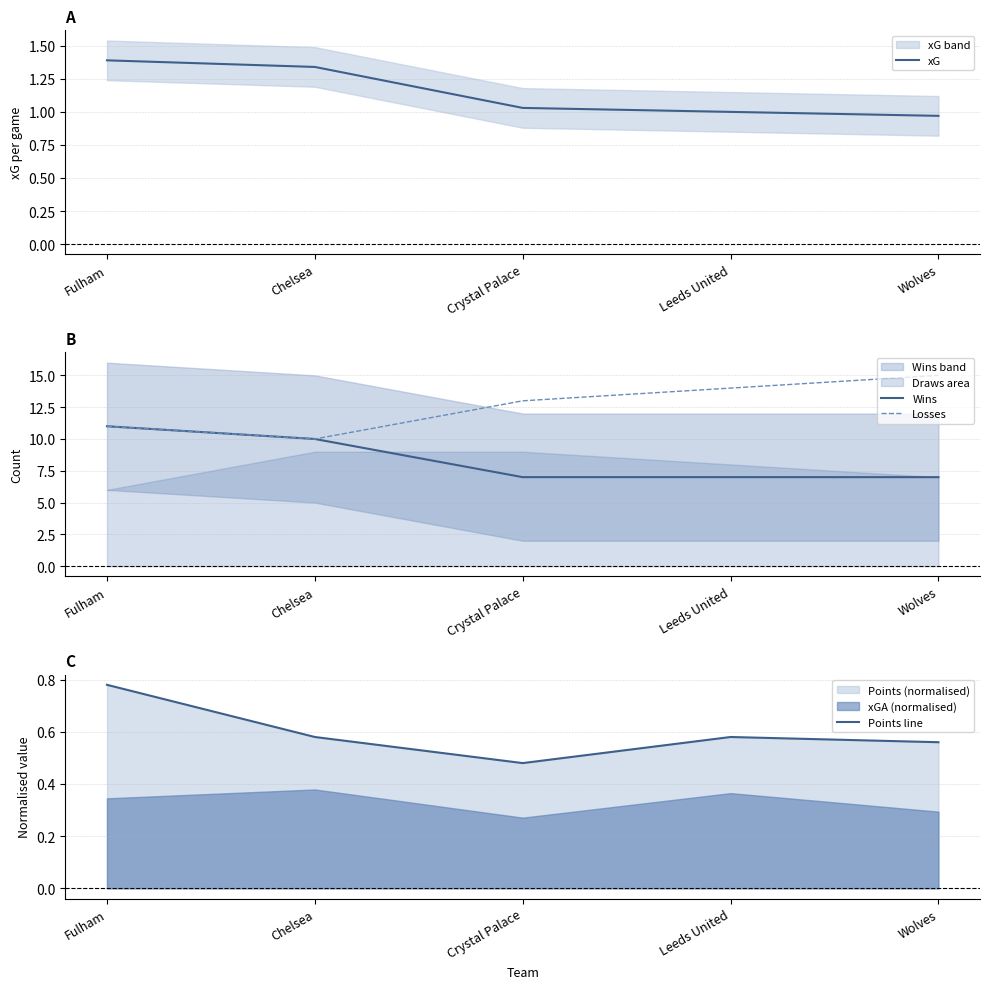

Reading left to right, list all the values displayed in this chart.

xG: 1.4	1.3	1.0	1.0	1.0
Wins: 11.0	10.0	7.0	7.0	7.0
Losses: 11.0	10.0	13.0	14.0	15.0
Points line: 0.8	0.6	0.5	0.6	0.6